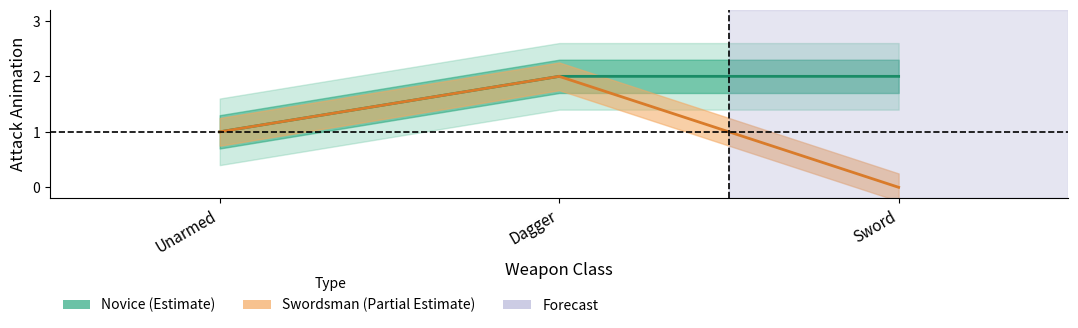

Is it true that Swordsman_AttackAnimation equals 2 at Unarmed?

False